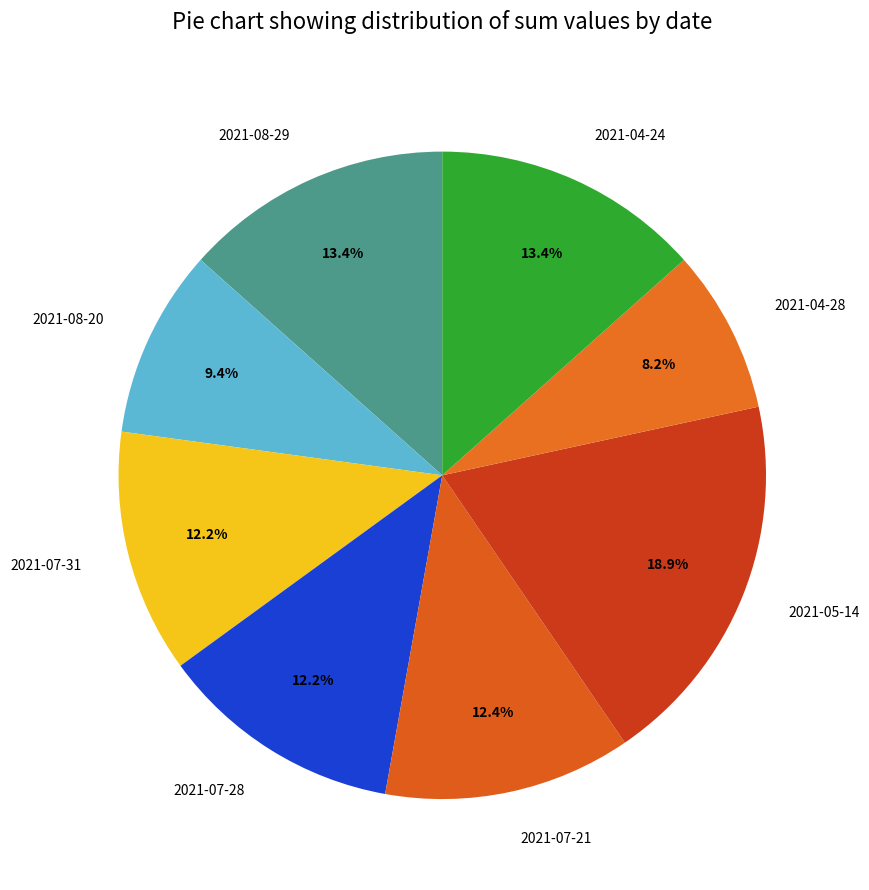

Count the number of slices in the pie.

8